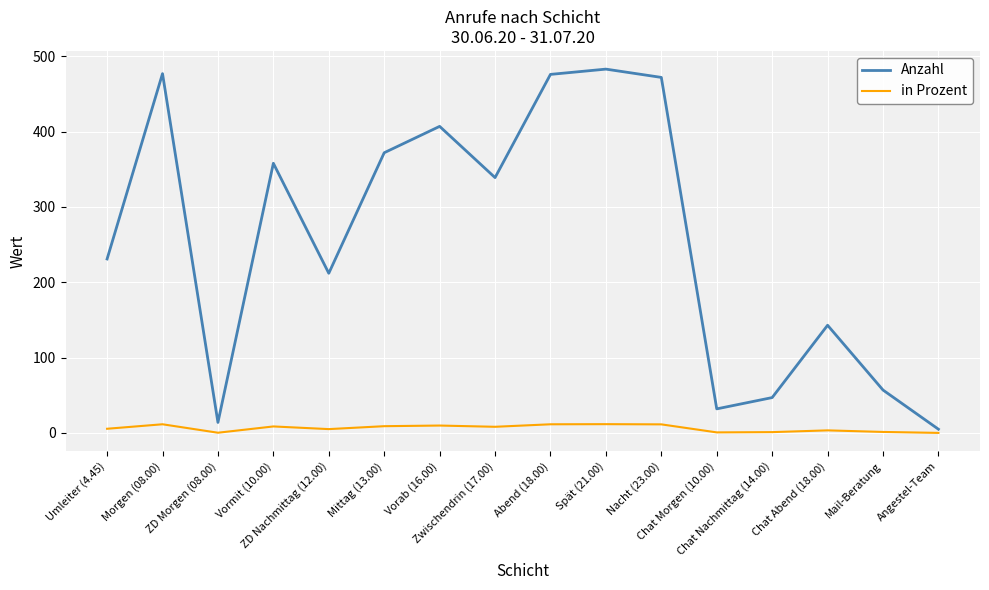

True or false: in Prozent and Anzahl intersect in this chart.

False